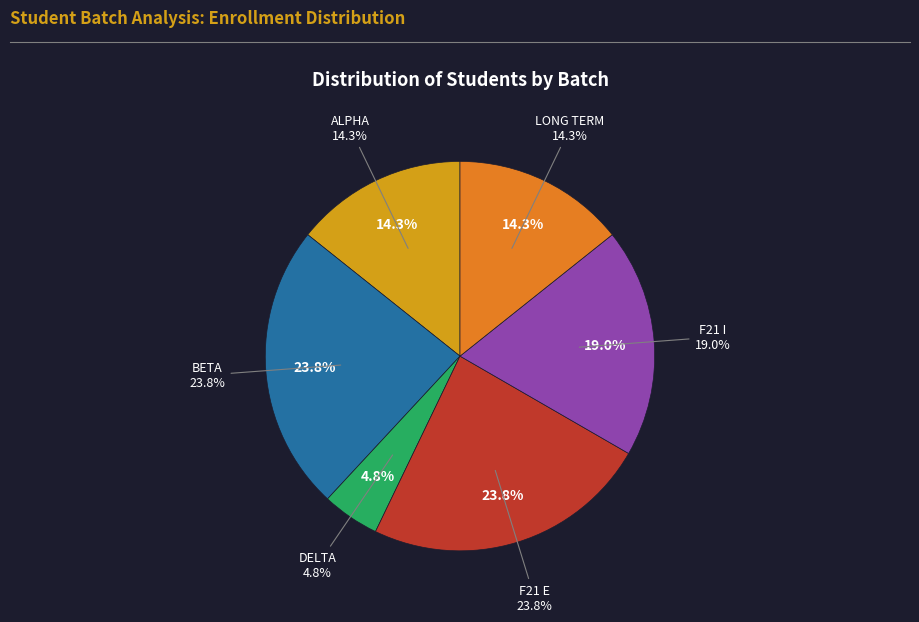

Is the sum of F21 I and F21 E greater than half?

No